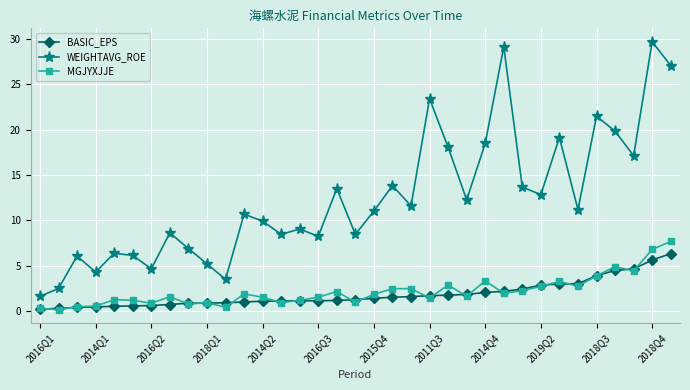

Which series has the largest range (max minus min)?

WEIGHTAVG_ROE